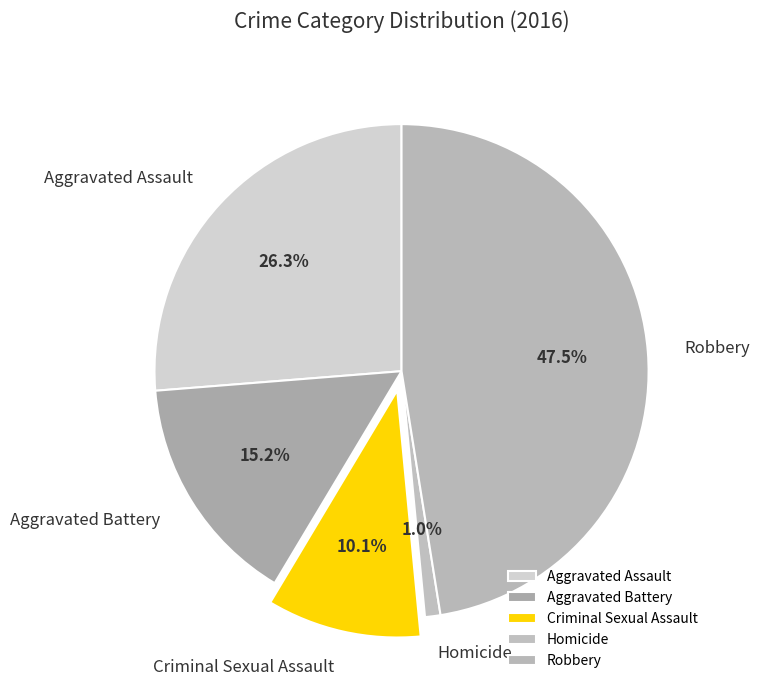

Is there any slice that represents more than half of the pie?

No